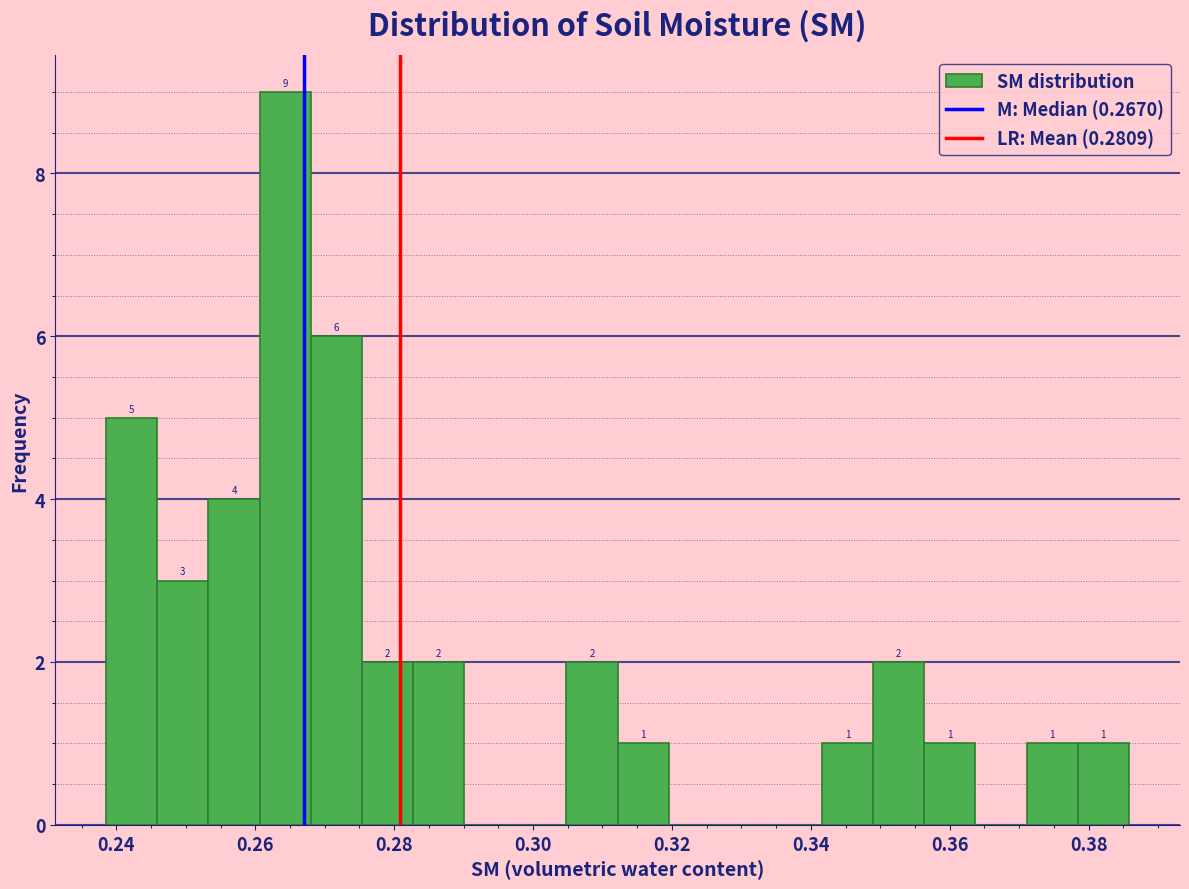

Around what value on the x-axis is the tallest bar? Give the approximate position of its centre, as read against the axis.

0.264